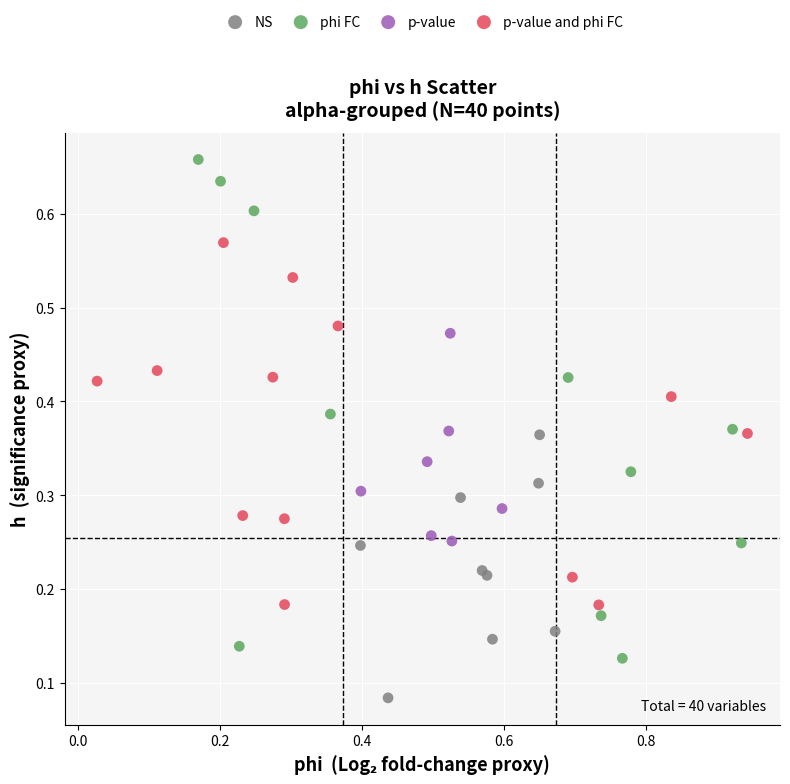

Which series reaches the maximum Y coordinate?

phi FC